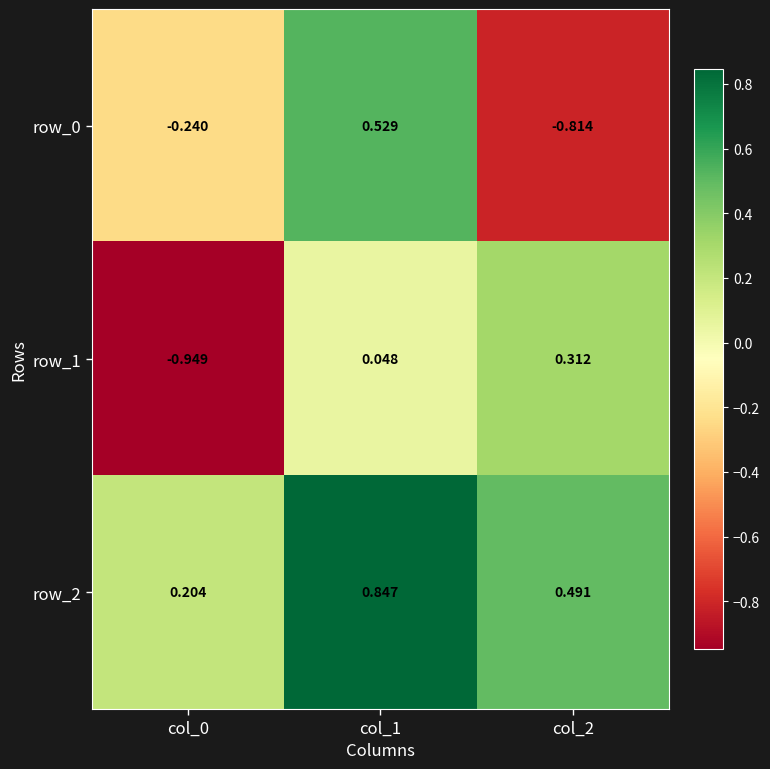

Is the value of row_0 at col_2 greater than the value of row_2 at col_0?

No